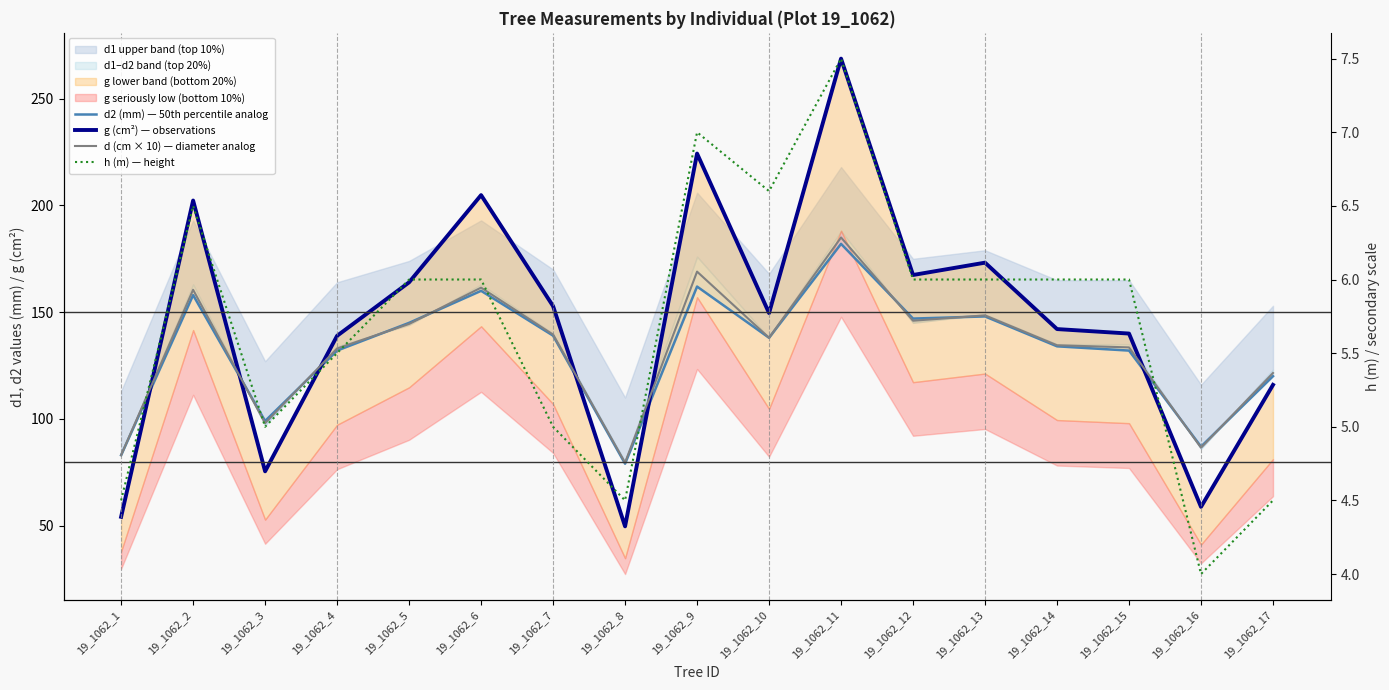

What is the difference between the g (cm²) — observations values at 19_1062_14 and 19_1062_3?

66.7